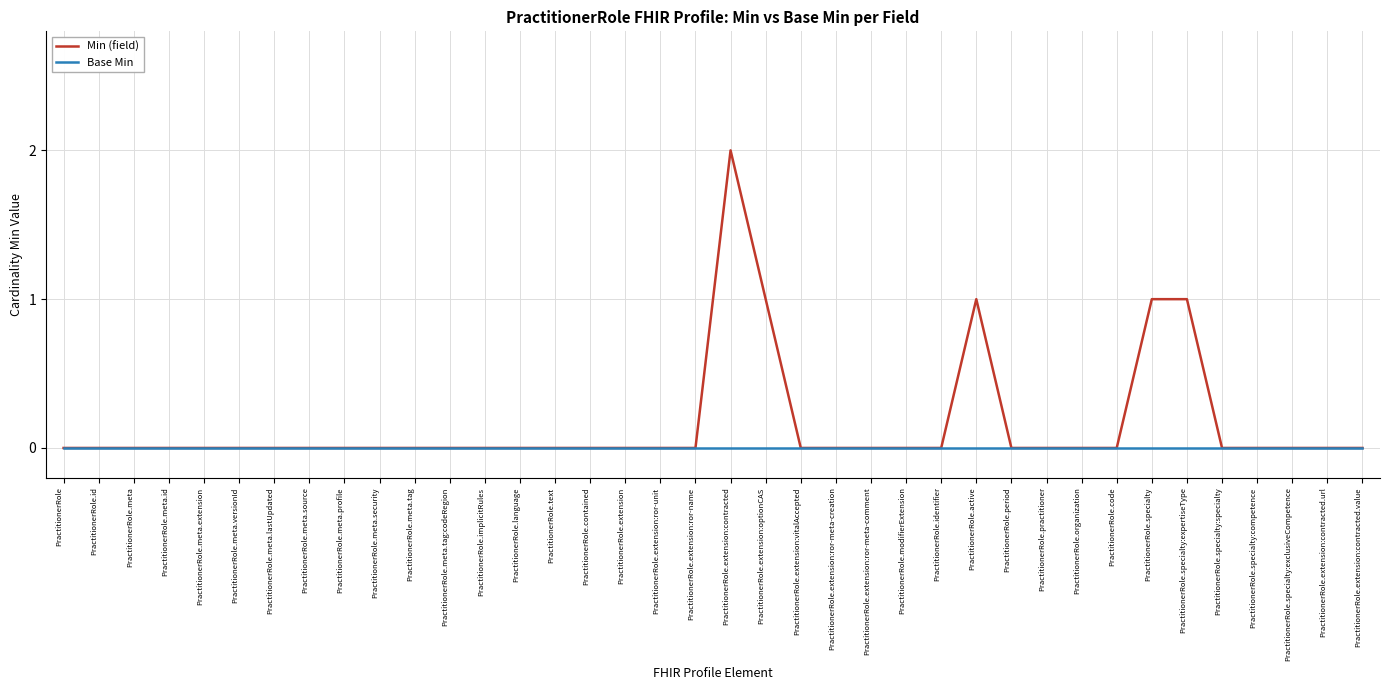

What position from the left is PractitionerRole.specialty:exclusiveCompetence?

36